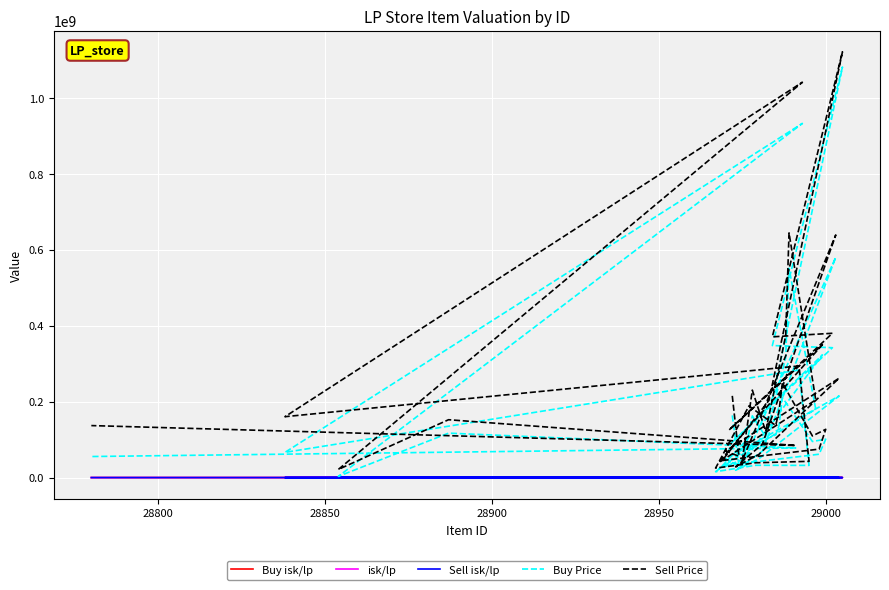

What is the difference between the second highest and minimum values in the isk/lp series?

3830.0